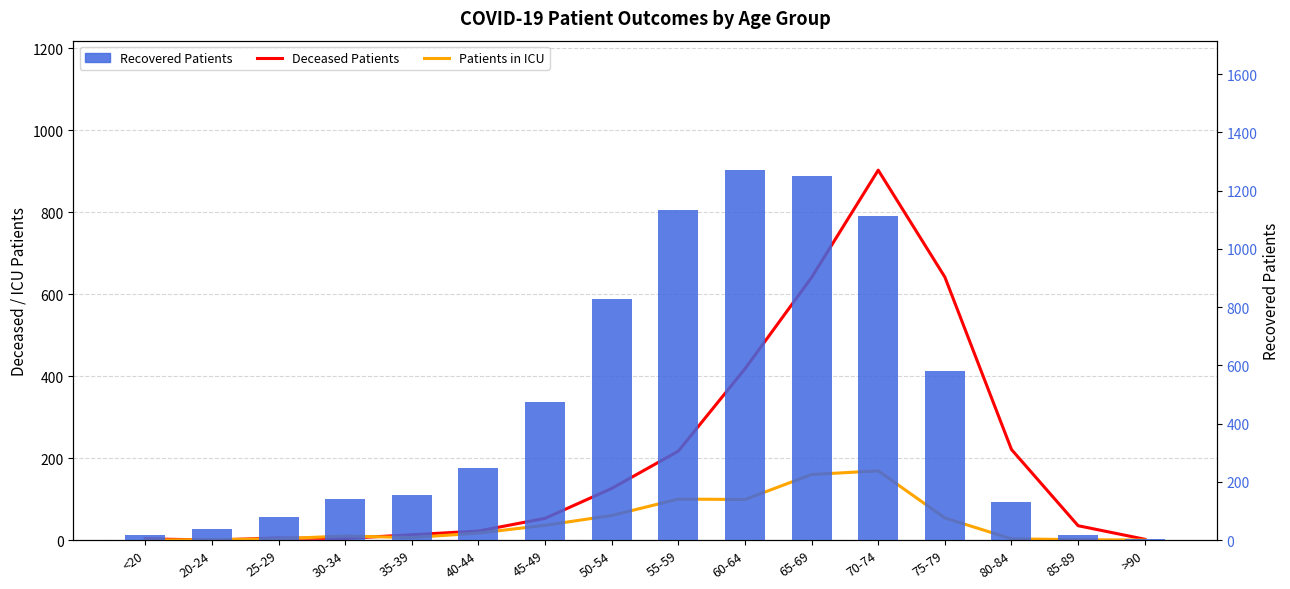

At which label is Recovered Patients closest to 637?

75-79